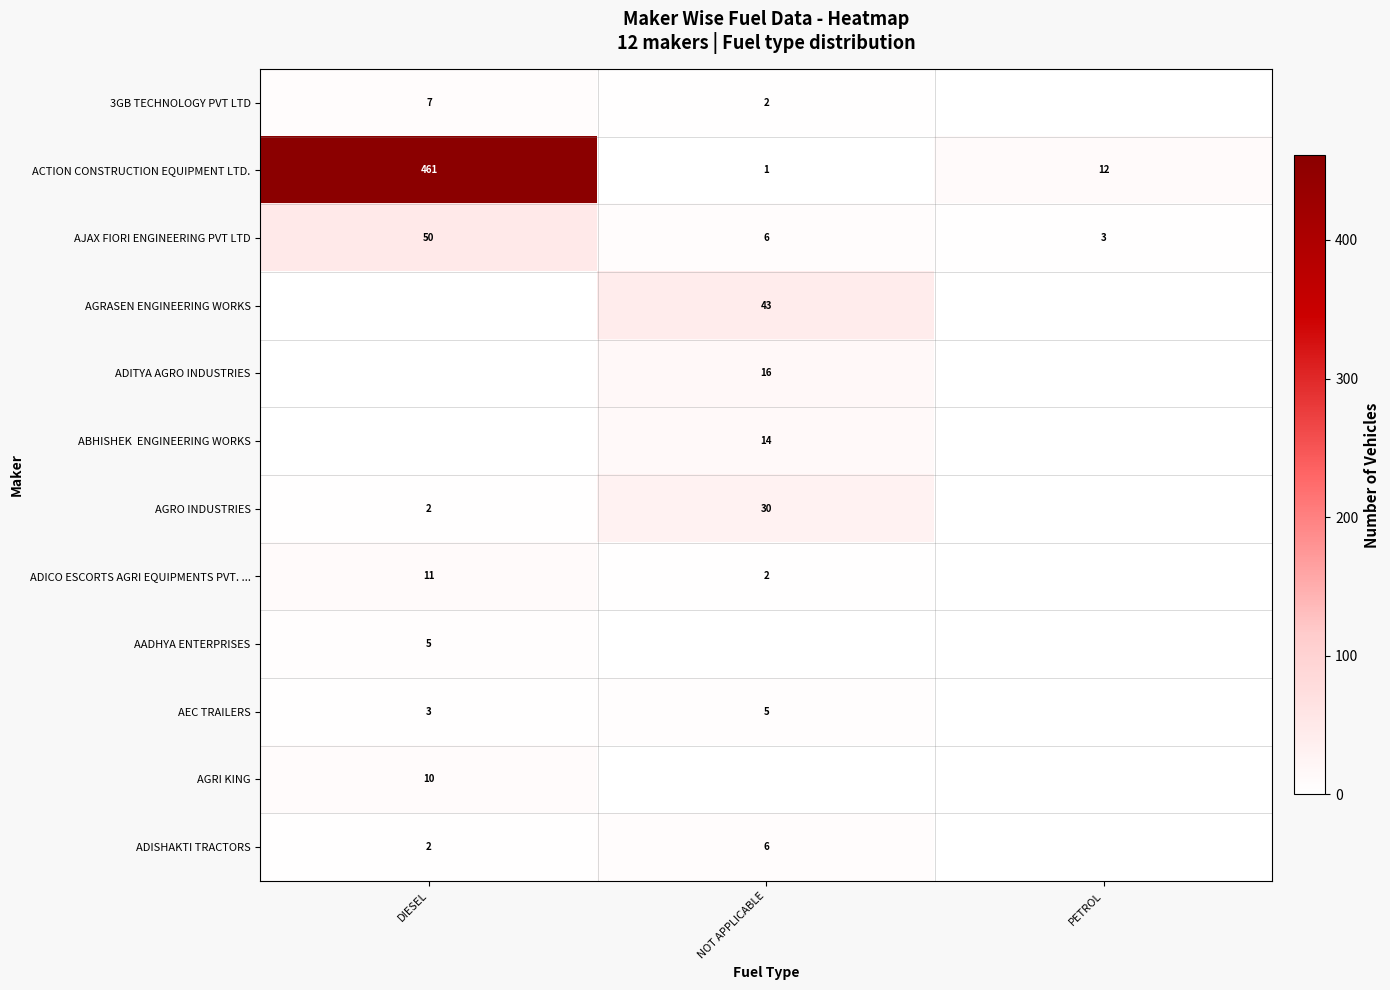

Where does the AJAX FIORI ENGINEERING PVT LTD series first go above 6?

DIESEL